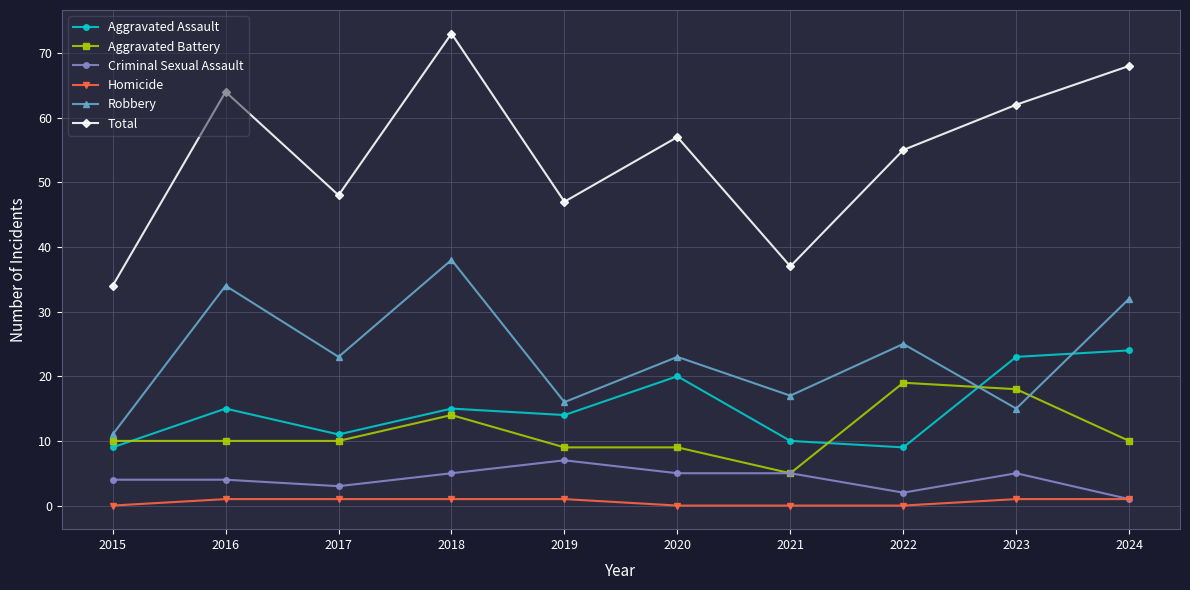

True or false: Robbery has a value of 38 at 2022.

False